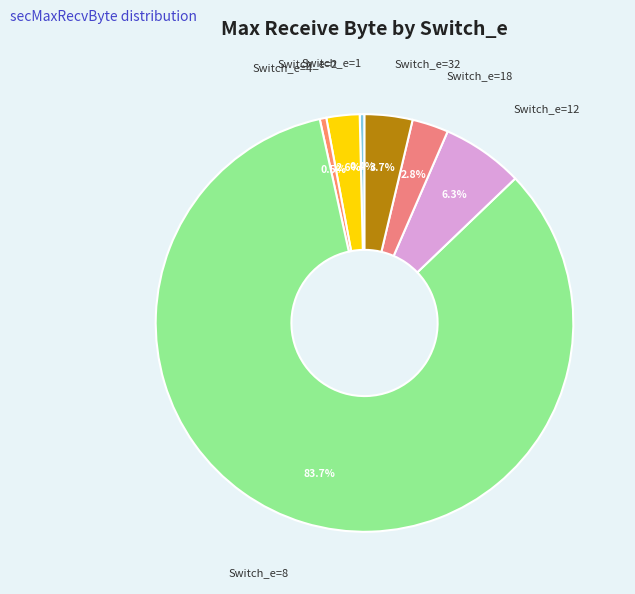

Combined, do Switch_e=8 and Switch_e=18 account for over 50%?

Yes